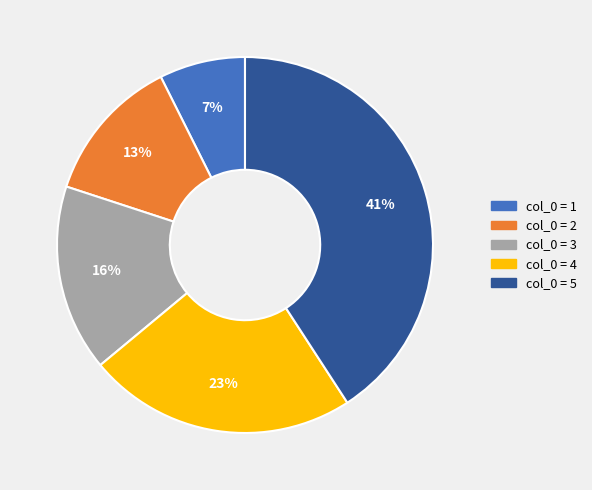

Is there any slice that represents more than half of the pie?

No